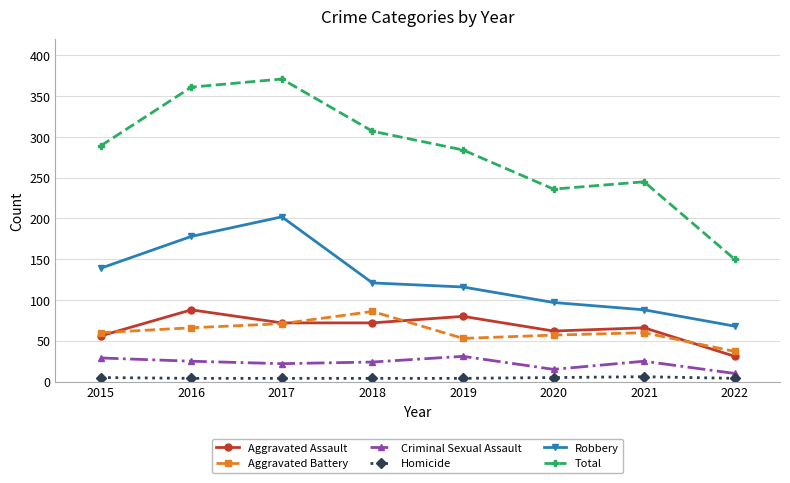

Which series has the largest total across all categories?

Total